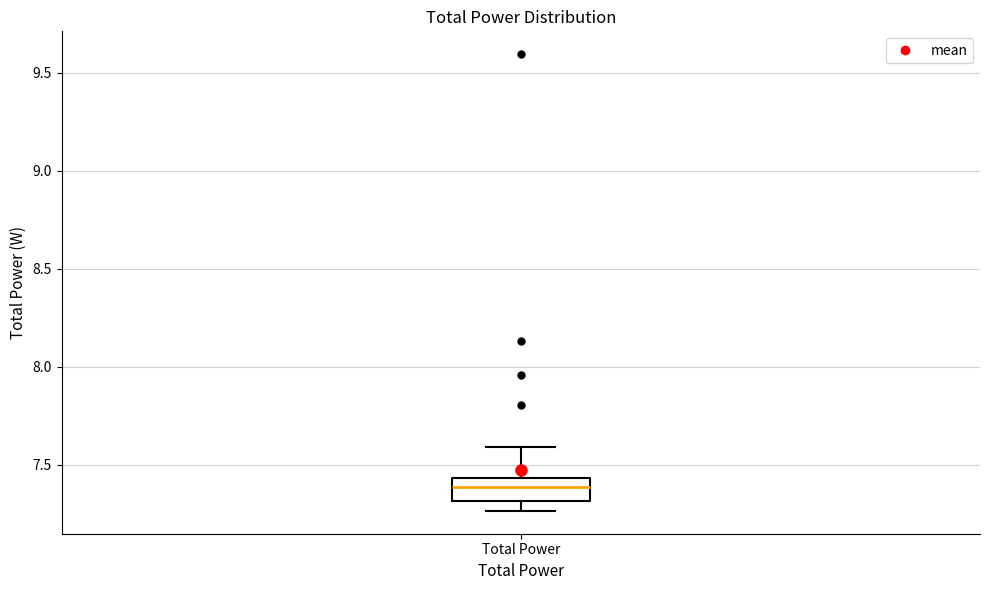

Read this box plot against the y-axis: the position of the median line, the range covered by the box, and the ends of both whiskers. The values are not printed on the chart, so give them approximately, as read against the axis.

median 7.40, box 7.30 to 7.45, whiskers 7.25 to 7.60